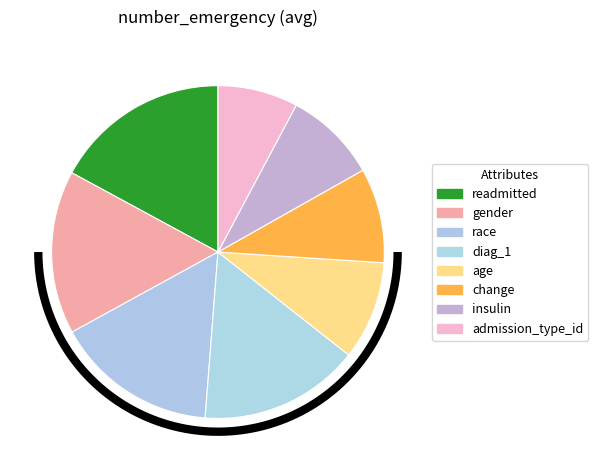

What percentage is the race slice, to the nearest percent?

16%